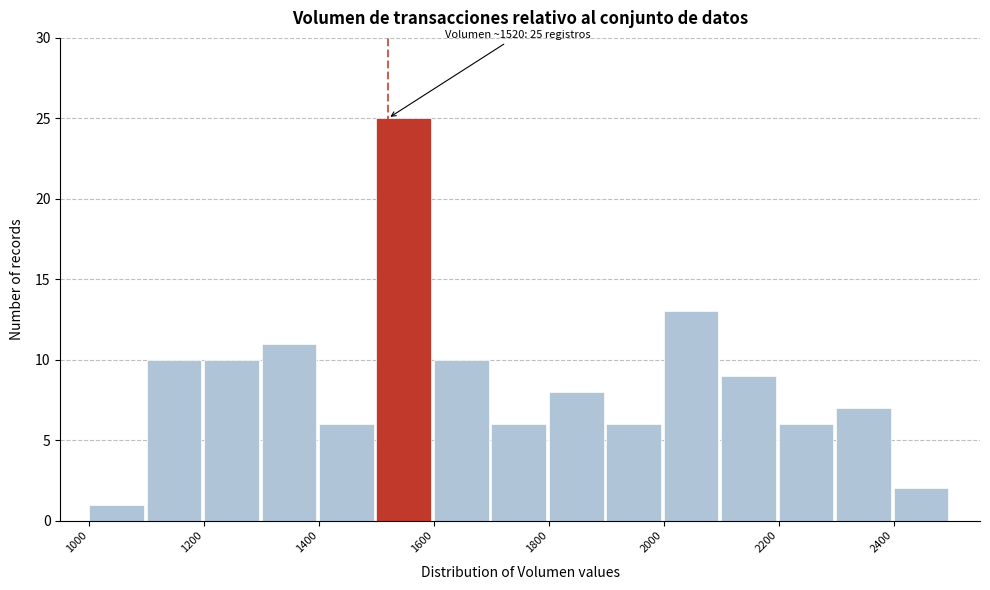

Over which range of the x-axis is the bar tallest?

1500 to 1600